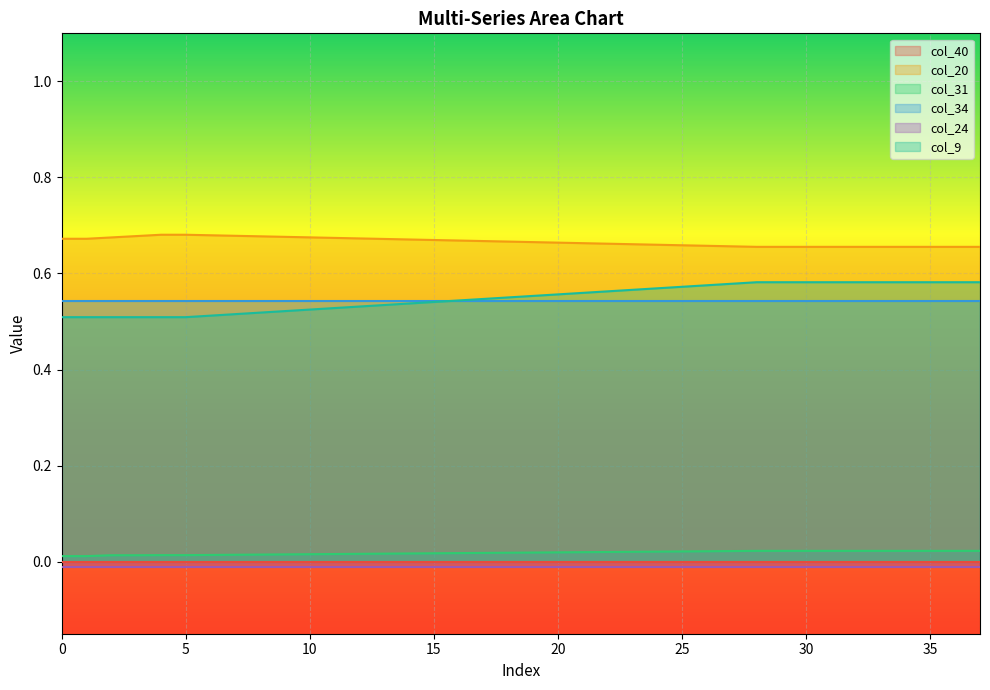

True or false: col_31 and col_9 intersect in this chart.

False